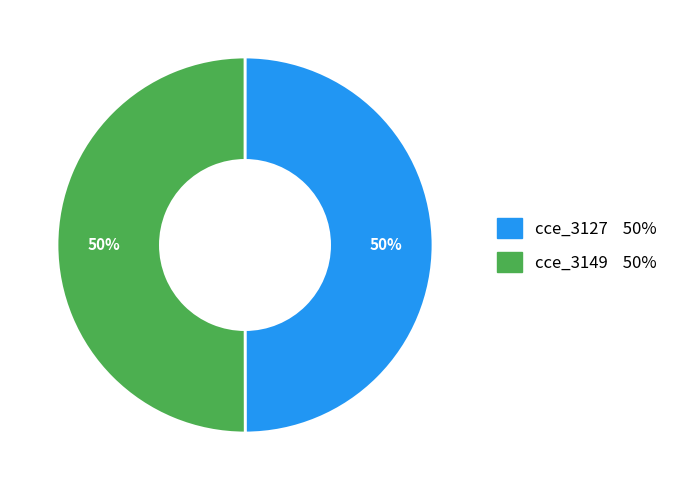

What is the ratio of the value at cce_3149 to the value at cce_3127?

1.0